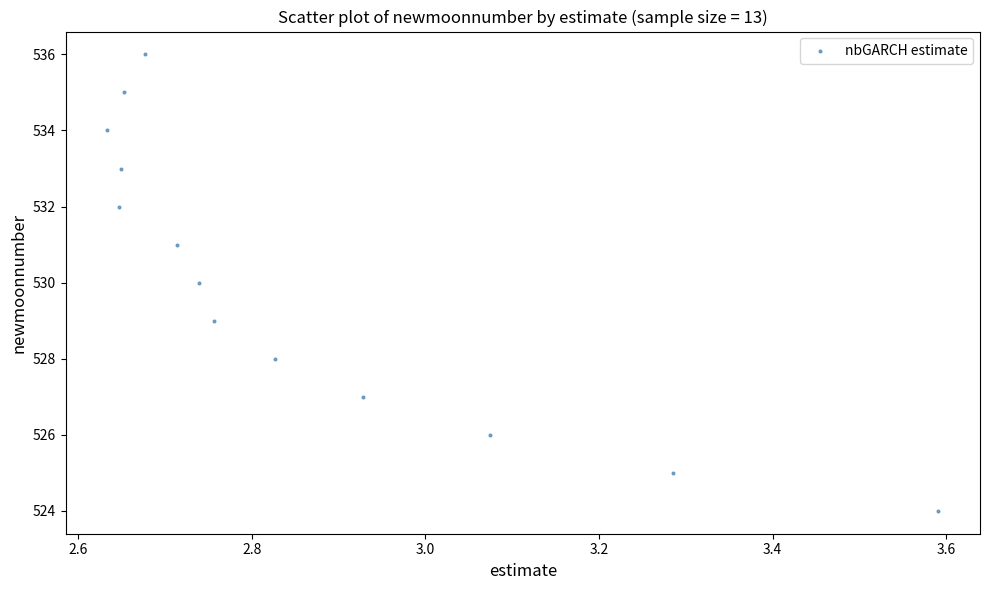

How many points are shown in the scatter plot?

13